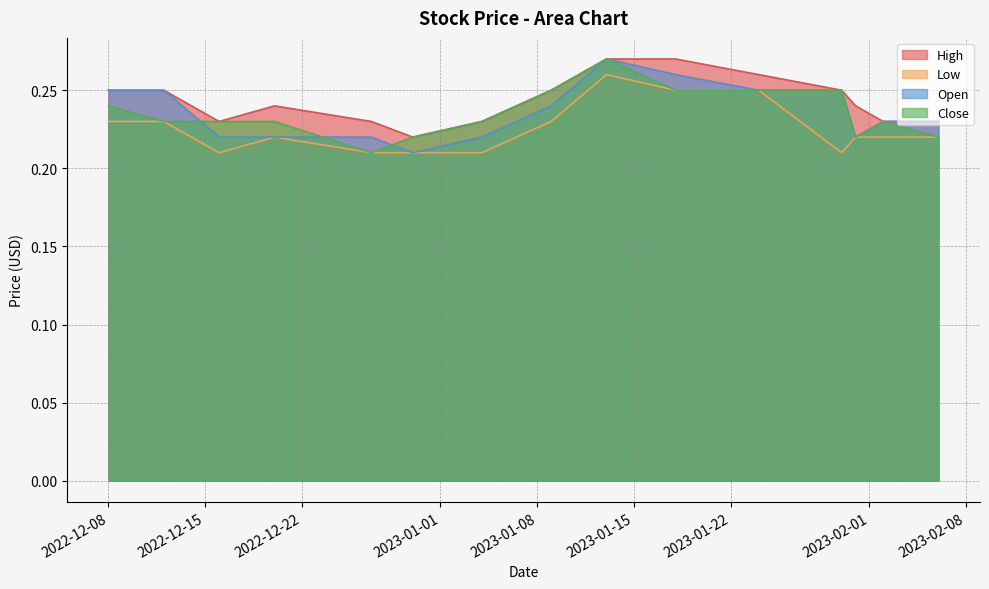

Reading right to left, transcribe all the data shown in this chart.

High: 2023-01-31=0.2	2023-02-06=0.2	2023-02-02=0.2	2023-01-30=0.2	2023-01-24=0.3	2023-01-18=0.3	2023-01-13=0.3	2023-01-09=0.2	2023-01-04=0.2	2022-12-30=0.2	2022-12-27=0.2	2022-12-20=0.2	2022-12-16=0.2	2022-12-12=0.2	2022-12-08=0.2
Low: 2023-01-31=0.2	2023-02-06=0.2	2023-02-02=0.2	2023-01-30=0.2	2023-01-24=0.2	2023-01-18=0.2	2023-01-13=0.3	2023-01-09=0.2	2023-01-04=0.2	2022-12-30=0.2	2022-12-27=0.2	2022-12-20=0.2	2022-12-16=0.2	2022-12-12=0.2	2022-12-08=0.2
Open: 2023-01-31=0.2	2023-02-06=0.2	2023-02-02=0.2	2023-01-30=0.2	2023-01-24=0.2	2023-01-18=0.3	2023-01-13=0.3	2023-01-09=0.2	2023-01-04=0.2	2022-12-30=0.2	2022-12-27=0.2	2022-12-20=0.2	2022-12-16=0.2	2022-12-12=0.2	2022-12-08=0.2
Close: 2023-01-31=0.2	2023-02-06=0.2	2023-02-02=0.2	2023-01-30=0.2	2023-01-24=0.2	2023-01-18=0.2	2023-01-13=0.3	2023-01-09=0.2	2023-01-04=0.2	2022-12-30=0.2	2022-12-27=0.2	2022-12-20=0.2	2022-12-16=0.2	2022-12-12=0.2	2022-12-08=0.2